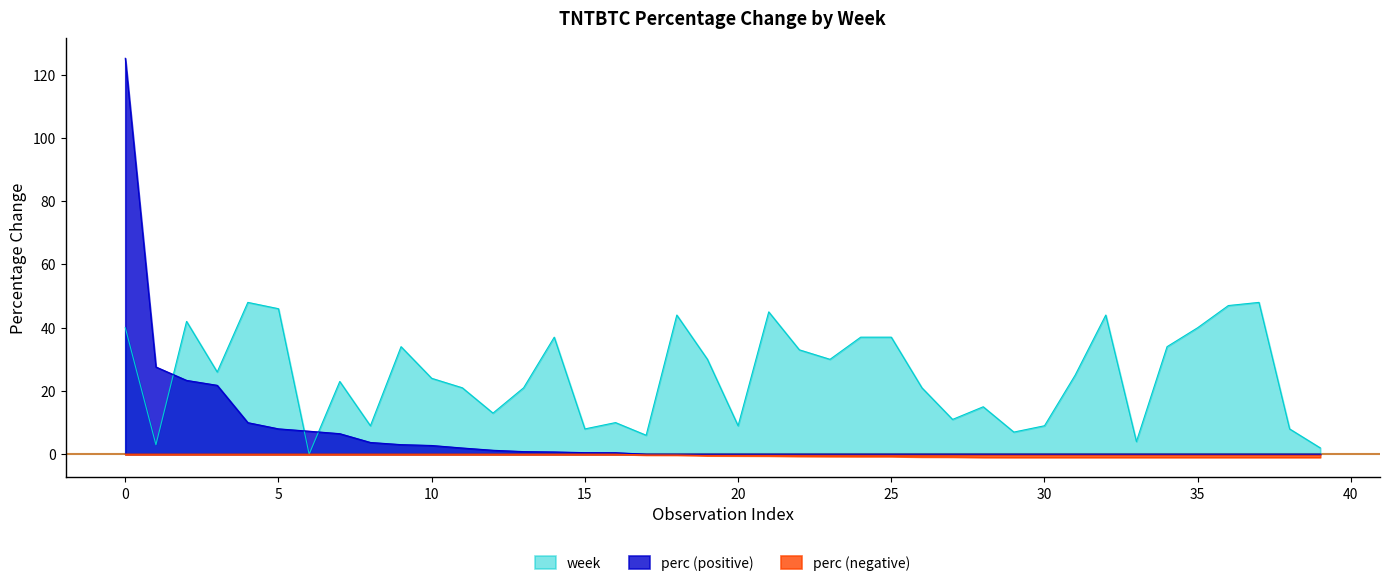

Reading left to right, list all the values displayed in this chart.

125.2	27.6	23.3	21.8	10.0	8.0	7.3	6.5	3.7	3.0	2.8	2.0	1.2	0.8	0.7	0.5	0.5	0.0	0.0	0.0	0.0	0.0	0.0	0.0	0.0	0.0	0.0	0.0	0.0	0.0	0.0	0.0	0.0	0.0	0.0	0.0	0.0	0.0	0.0	0.0